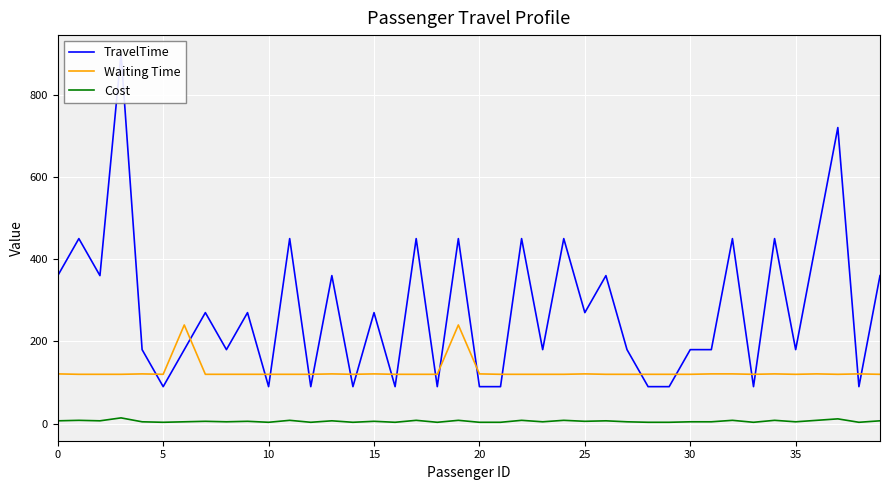

True or false: TravelTime and Cost cross at least once.

False